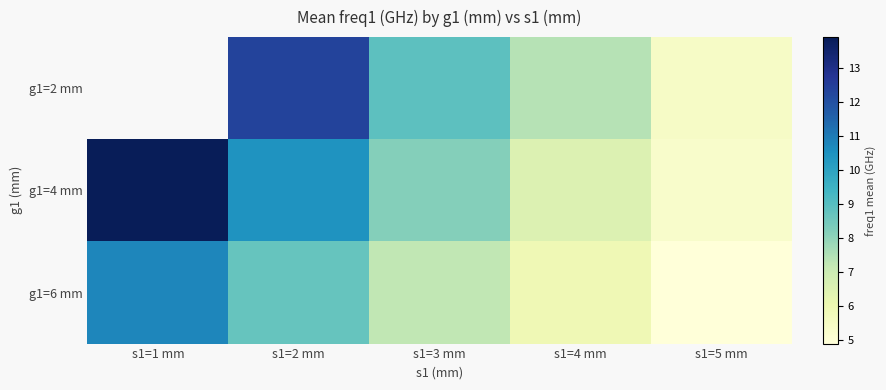

List the series in order of their overall mean, lowest first.

g1=6 mm, g1=2 mm, g1=4 mm